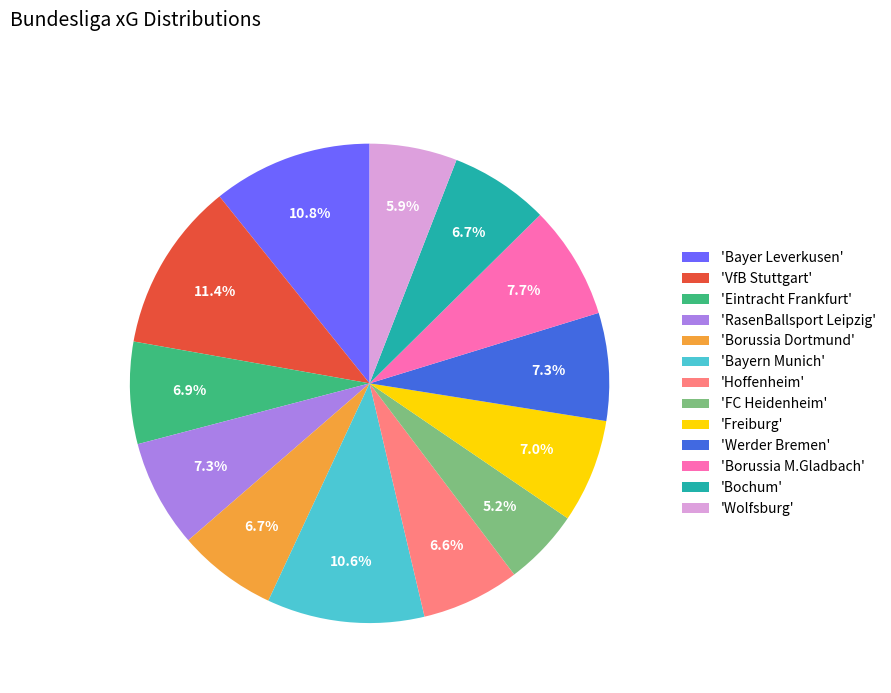

Count the number of slices in the pie.

13